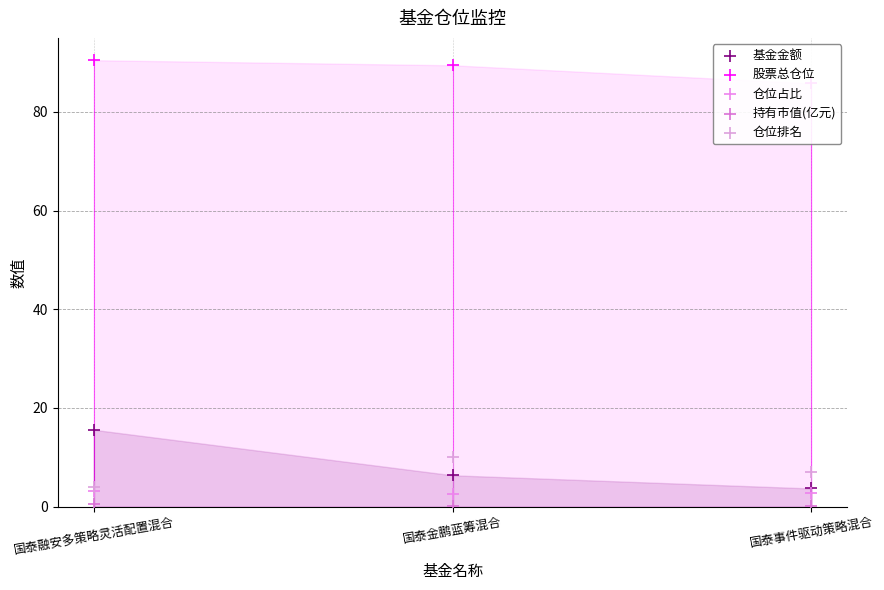

Which series reaches the maximum Y coordinate?

股票总仓位